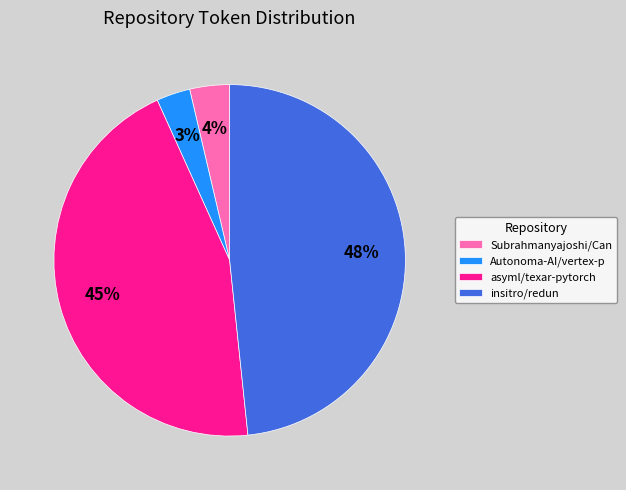

Which slice is the largest?

insitro/redun